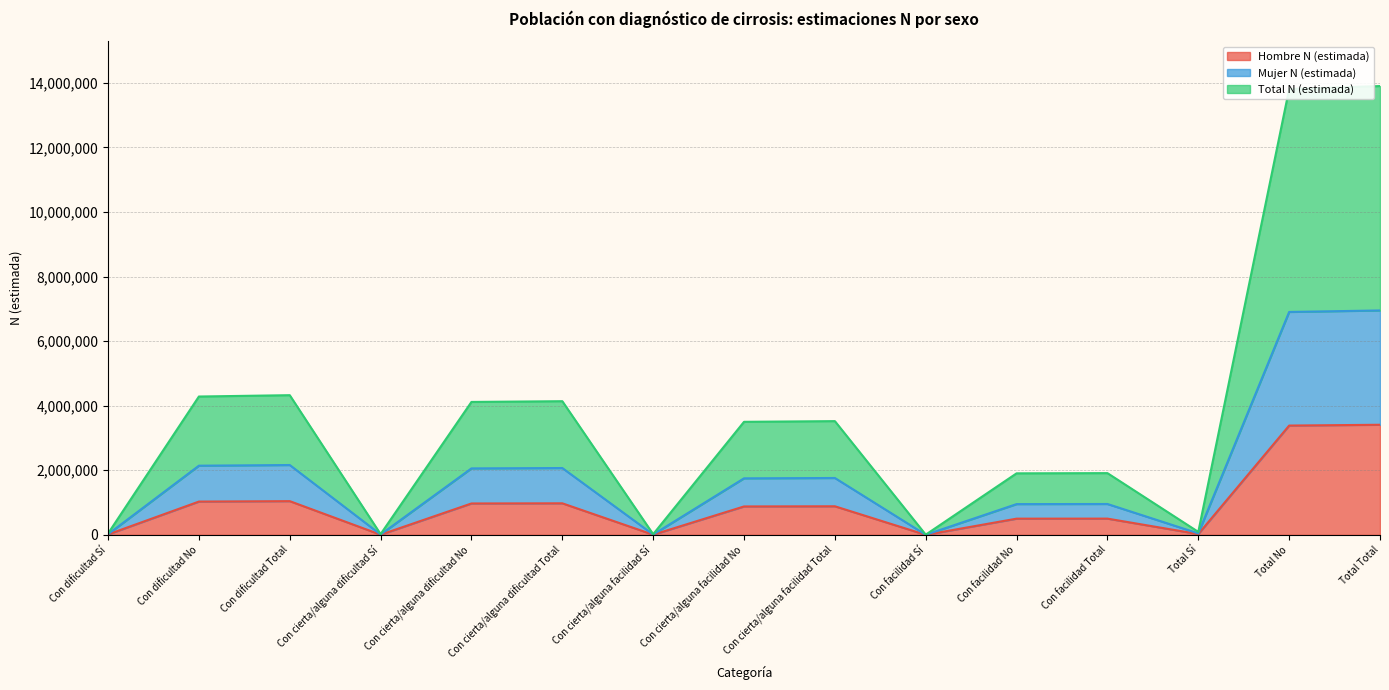

What is the value of the Hombre N (estimada) point at the 5th from the left?

972040